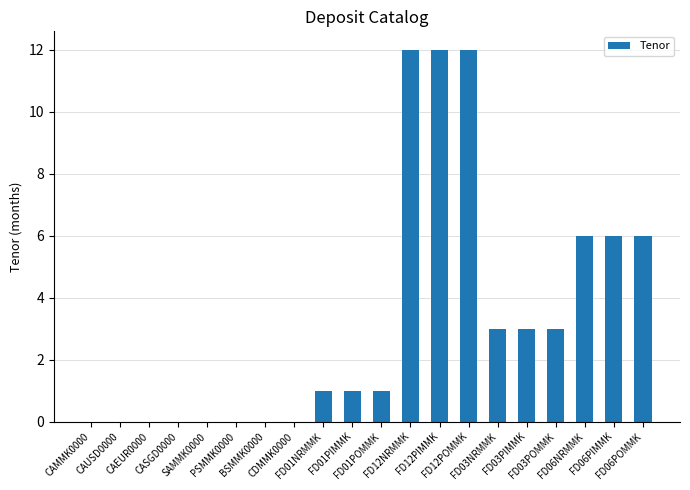

What is the greatest value displayed?

12